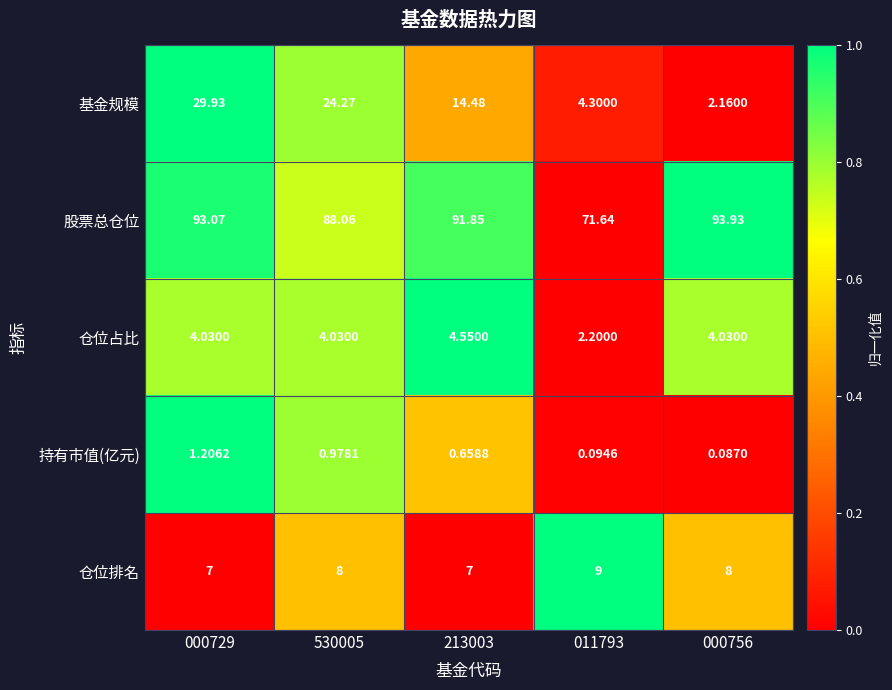

Count the number of data series in this chart.

5